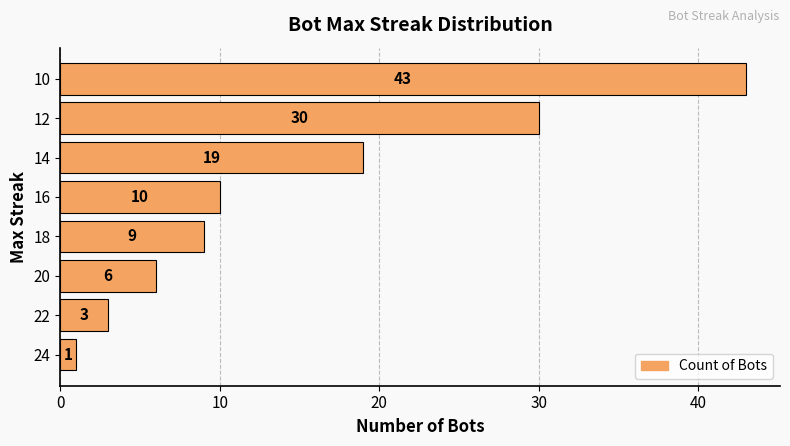

What is the change in value from 24 to 10?

+42